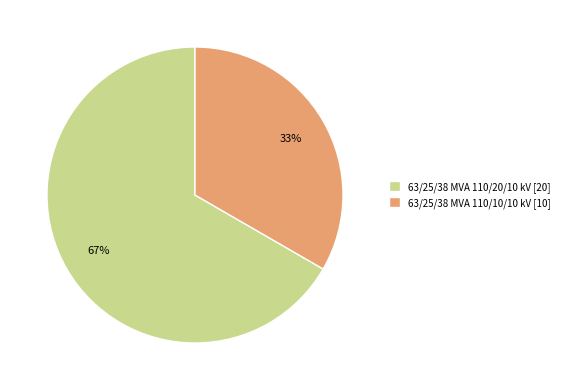

Approximately how many times larger is the value at 63/25/38 MVA 110/20/10 kV compared to 63/25/38 MVA 110/10/10 kV?

2.0